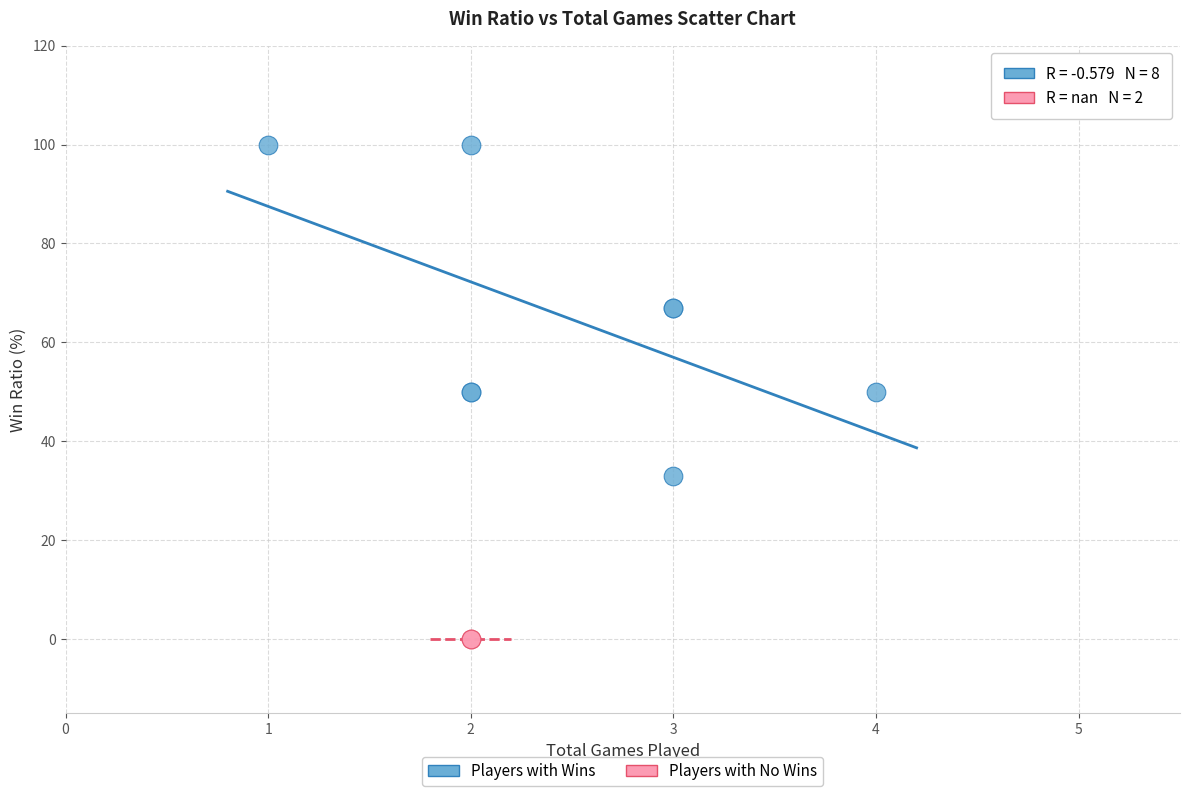

What are all the series names shown in the legend?

Players with Wins, Players with No Wins